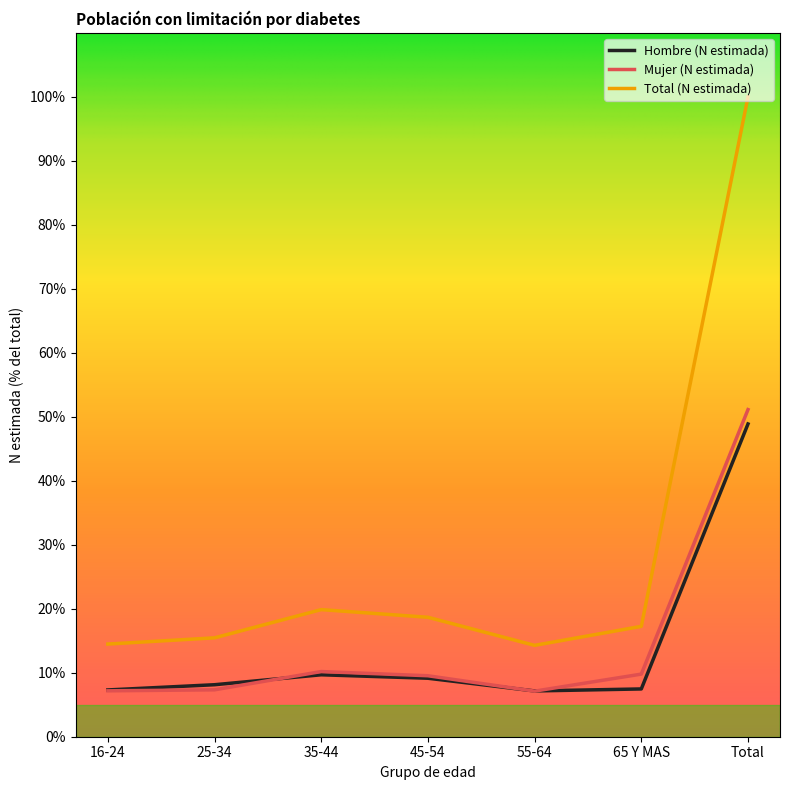

The value of Hombre (N estimada) at 65 Y MAS is 10.9. True or false?

False